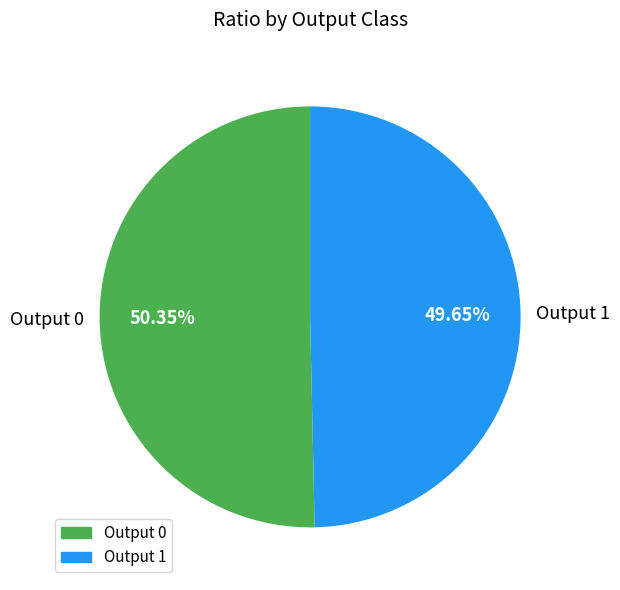

Is there any slice that represents more than half of the pie?

Yes